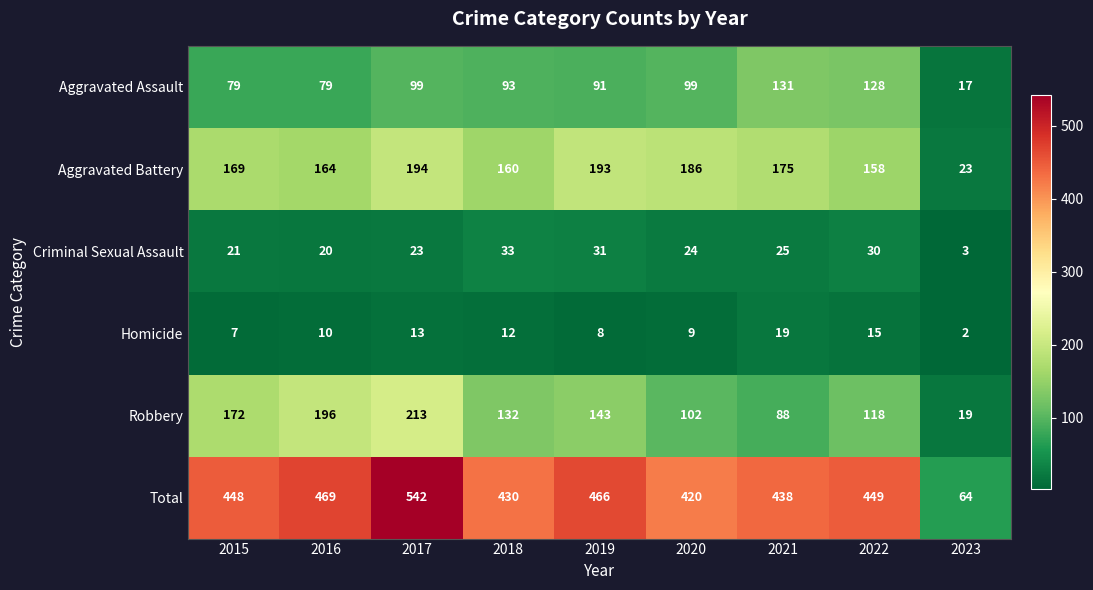

At how many categories does at least one series exceed 95?

8